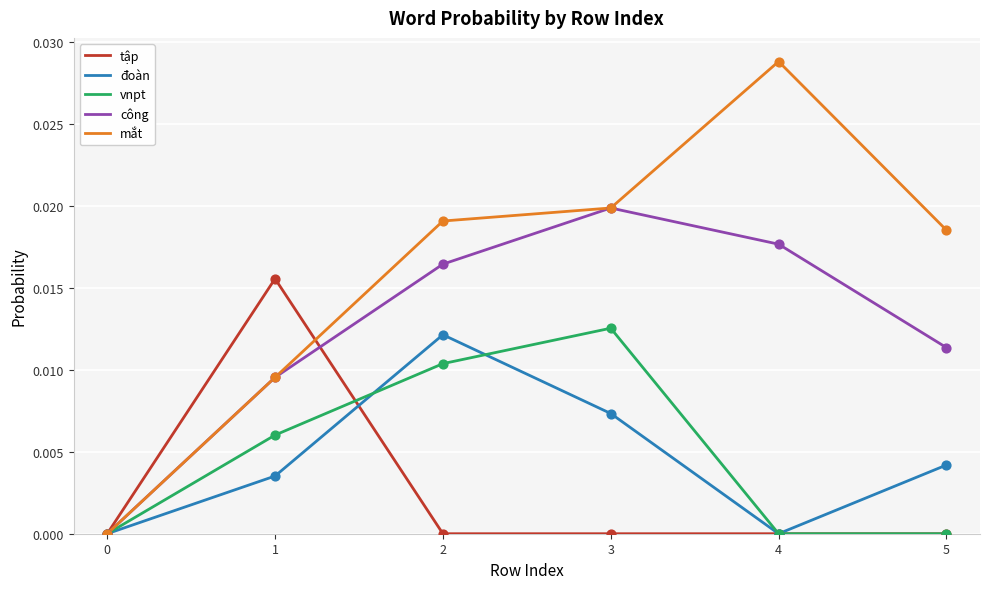

Is the value of mắt at 0 greater than the value of vnpt at 1?

No